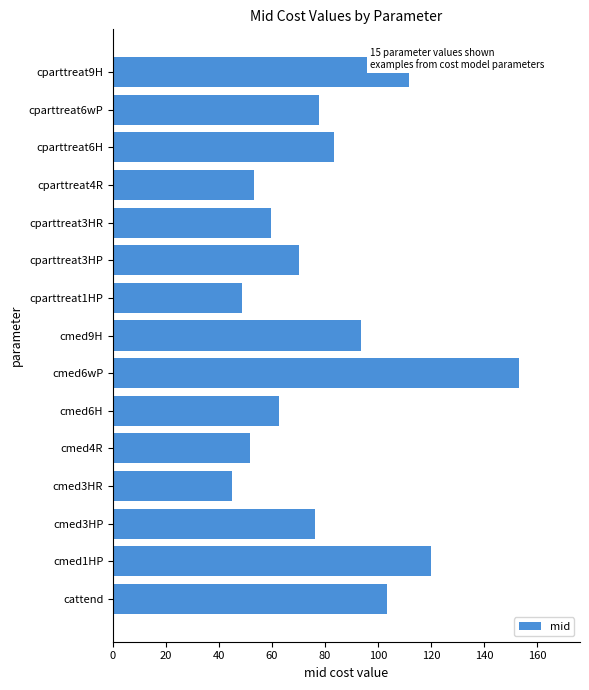

List the labels in order of value, smallest first.

cmed3HR, cparttreat1HP, cmed4R, cparttreat4R, cparttreat3HR, cmed6H, cparttreat3HP, cmed3HP, cparttreat6wP, cparttreat6H, cmed9H, cattend, cparttreat9H, cmed1HP, cmed6wP